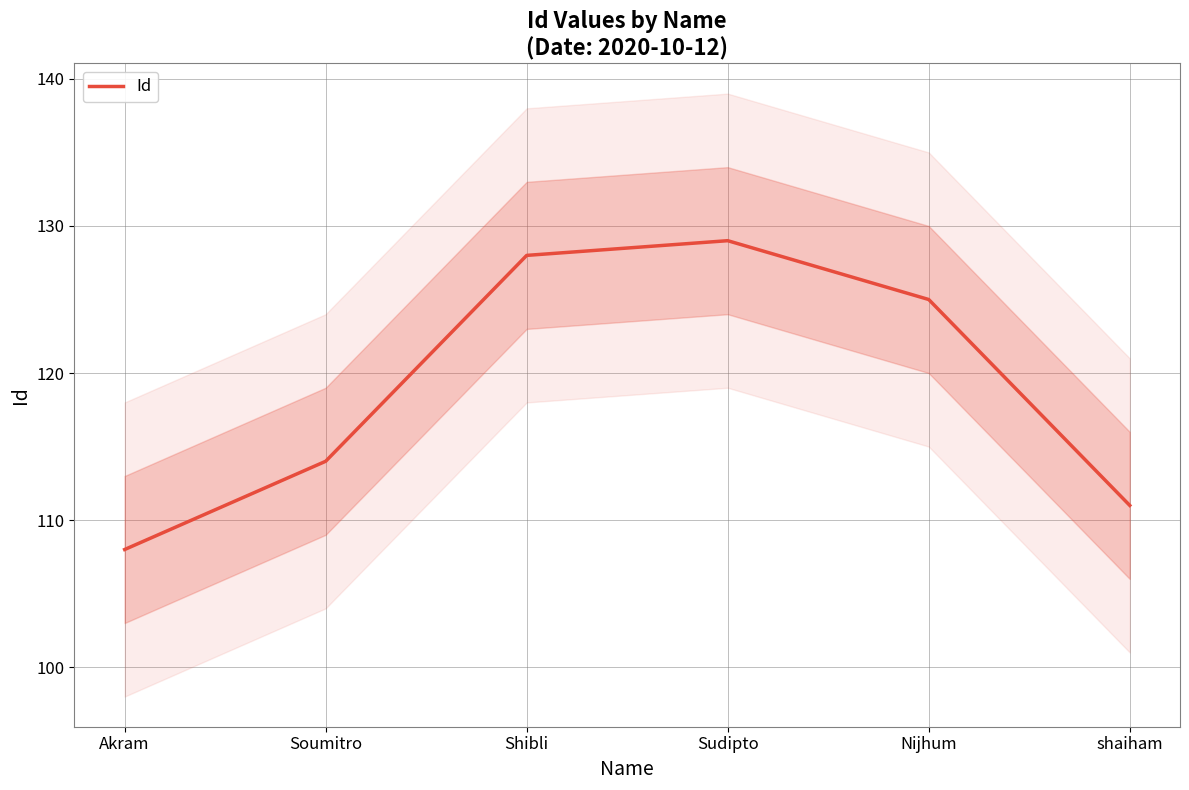

How many points are higher than both their immediate neighbors (excluding endpoints)?

1